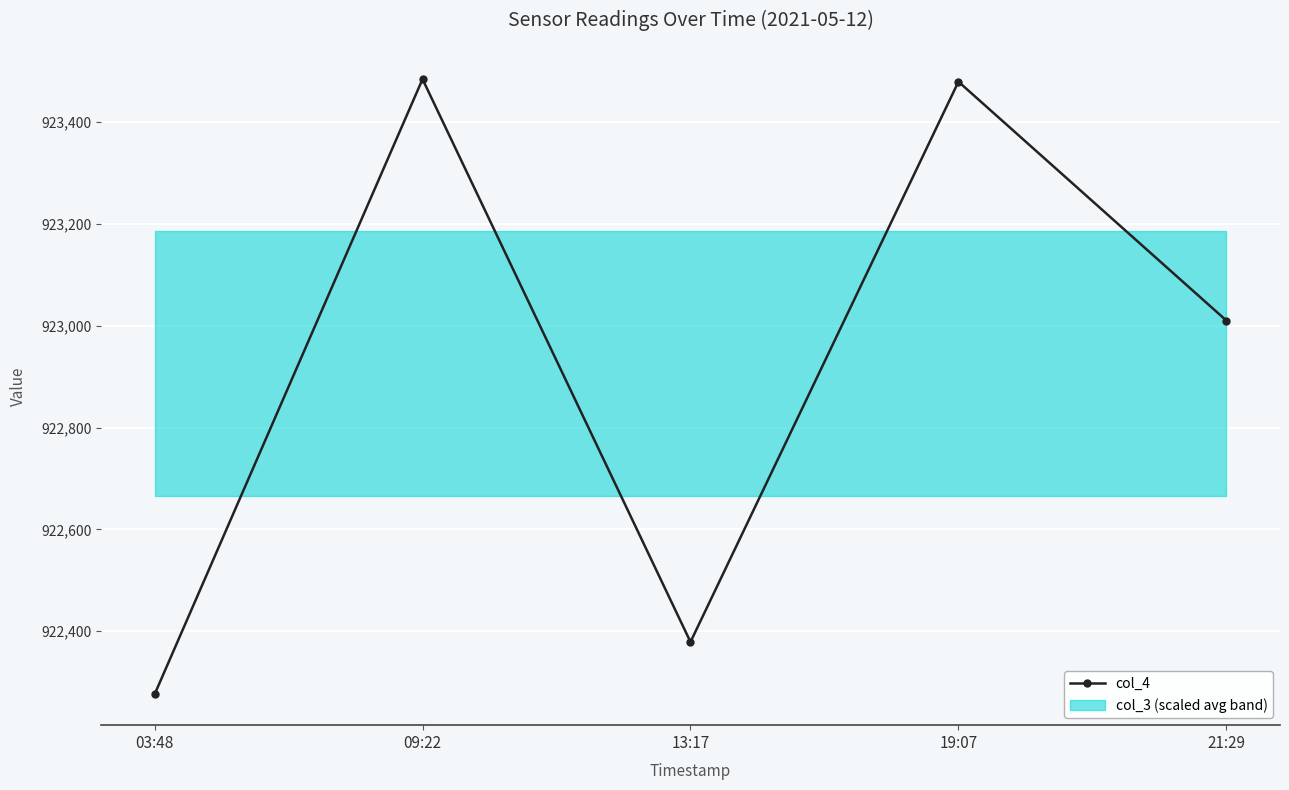

The value at 09:22 is 1338677. True or false?

False